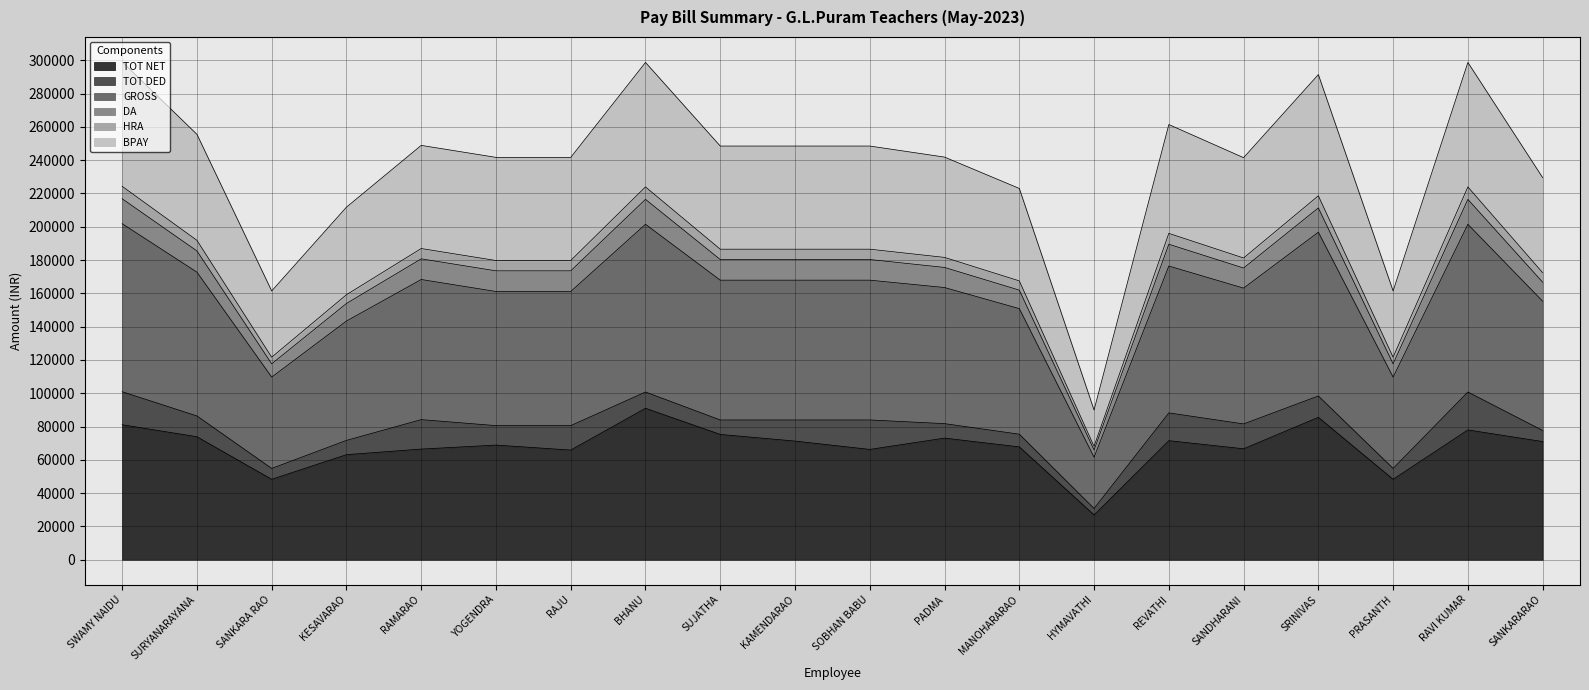

Rank the categories by BPAY value from highest to lowest.

SWAMY NAIDU, BHANU, RAVI KUMAR, SRINIVAS, REVATHI, SURYANARAYANA, RAMARAO, SUJATHA, KAMENDARAO, SOBHAN BABU, PADMA, SANDHARANI, YOGENDRA, RAJU, SANKARARAO, MANOHARARAO, KESAVARAO, SANKARA RAO, PRASANTH, HYMAVATHI